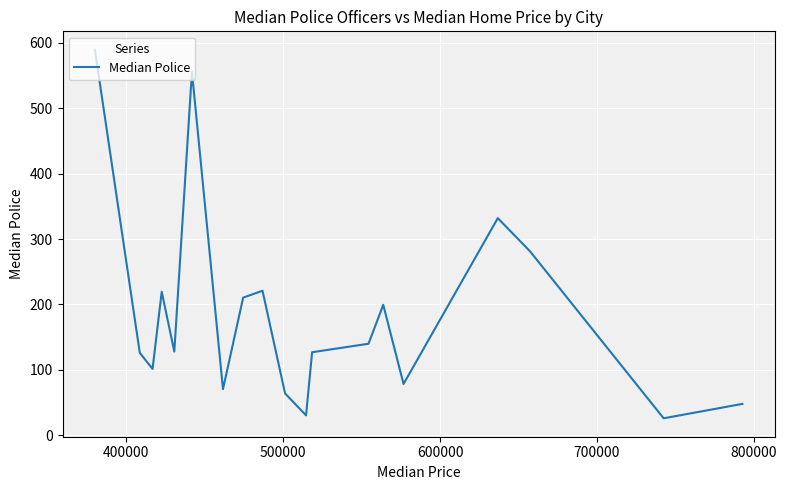

How many interior local valleys (lower than both neighbors) does the data have?

6